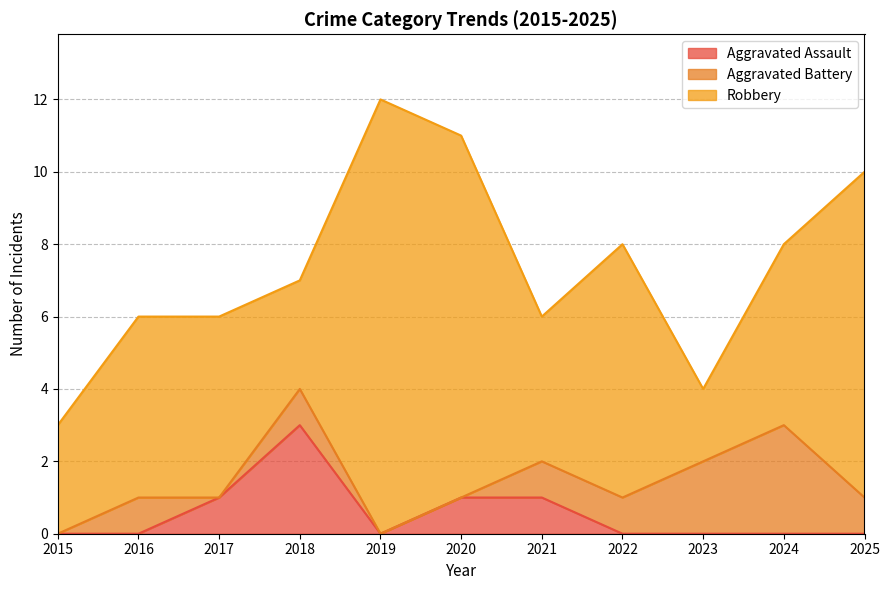

Reading right to left, extract all data points from this chart.

Aggravated Assault: 2025=0	2024=0	2023=0	2022=0	2021=1	2020=1	2019=0	2018=3	2017=1	2016=0	2015=0
Aggravated Battery: 2025=1	2024=3	2023=2	2022=1	2021=1	2020=0	2019=0	2018=1	2017=0	2016=1	2015=0
Robbery: 2025=9	2024=5	2023=2	2022=7	2021=4	2020=10	2019=12	2018=3	2017=5	2016=5	2015=3